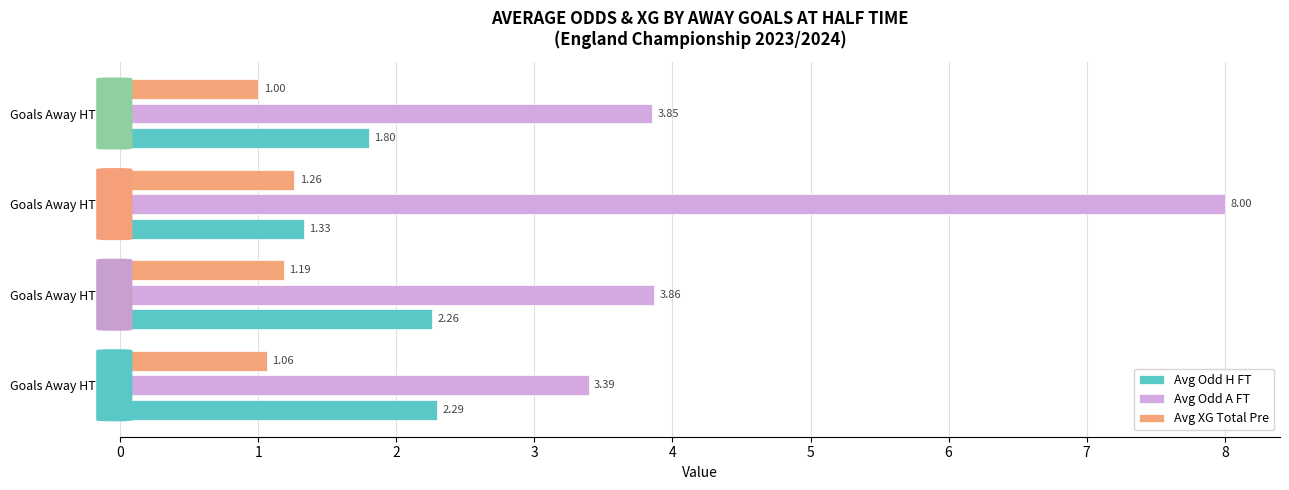

At Goals Away HT = 1, list the series in order from largest to smallest.

Avg Odd A FT, Avg Odd H FT, Avg XG Total Pre